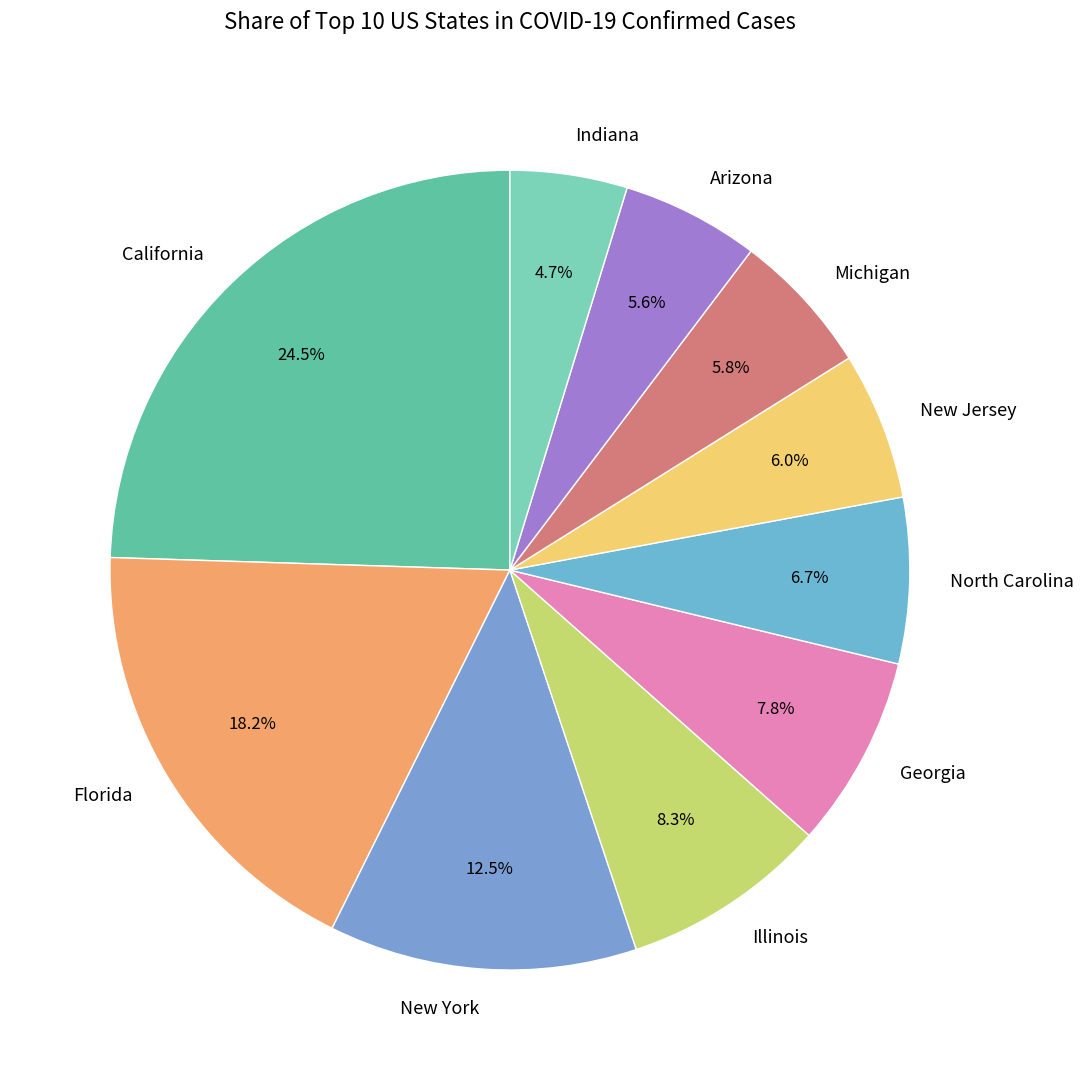

Approximately how many times larger is the value at North Carolina compared to Georgia?

0.9